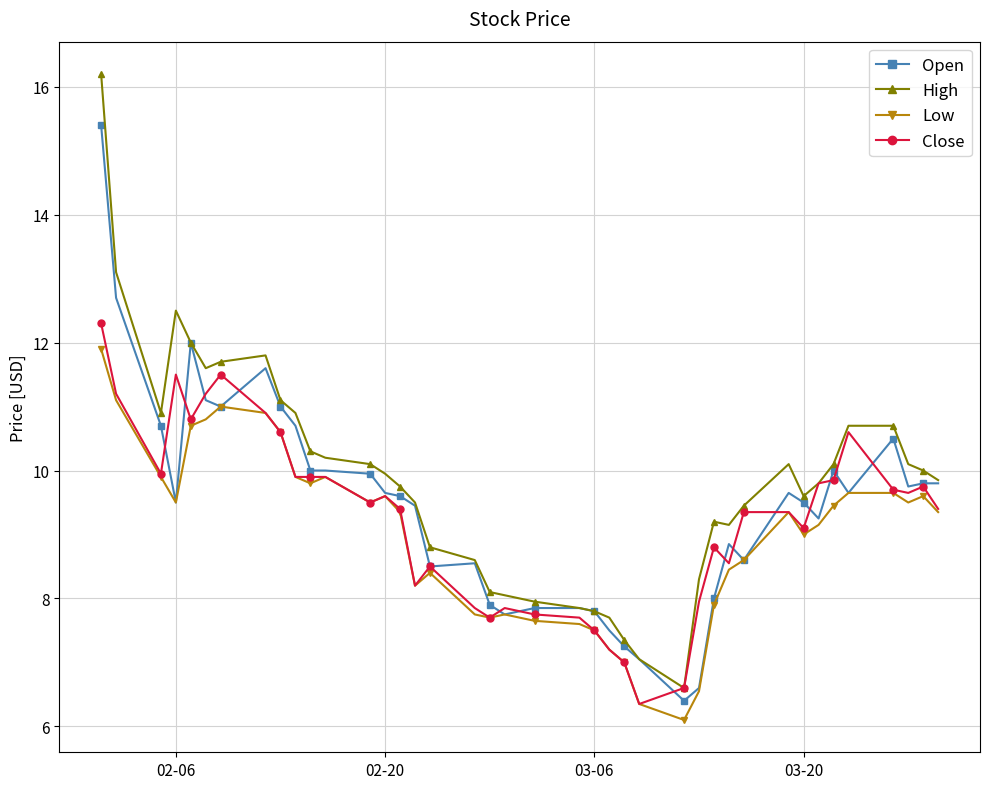

True or false: Open and Close intersect in this chart.

True